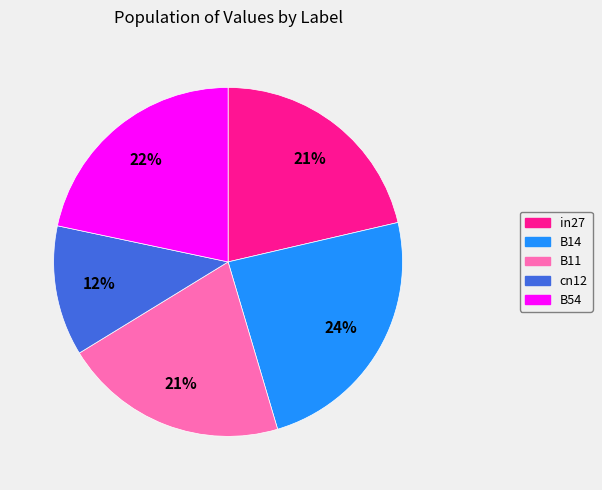

How many slices are in this pie chart?

5